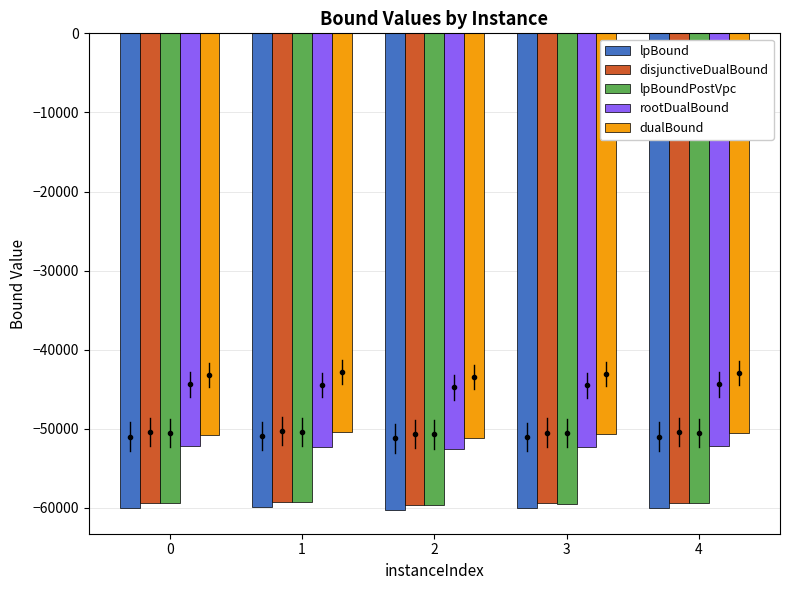

What are all the series names shown in the legend?

lpBound, disjunctiveDualBound, lpBoundPostVpc, rootDualBound, dualBound